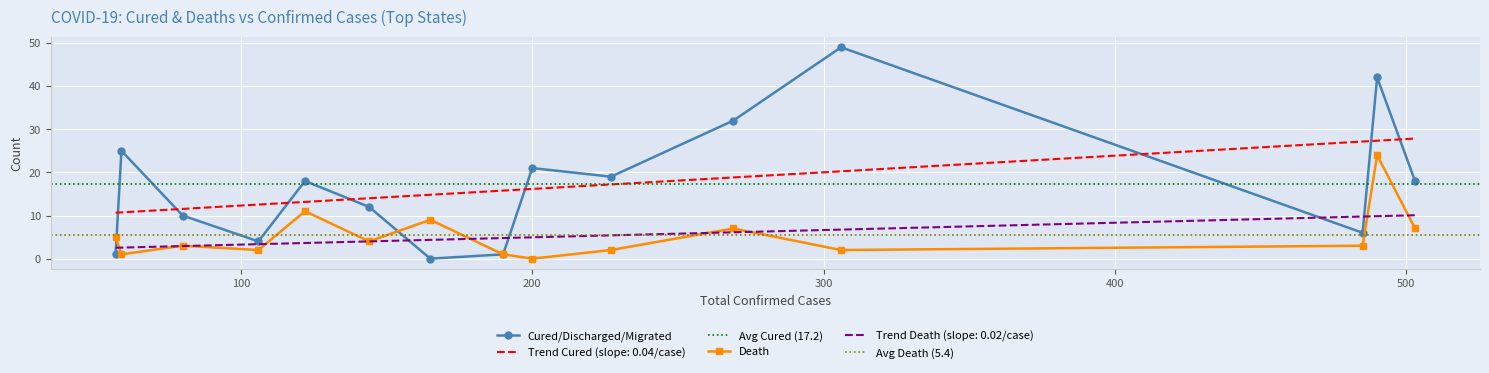

What is the difference between the maximum and minimum values in the Death series?

24.0